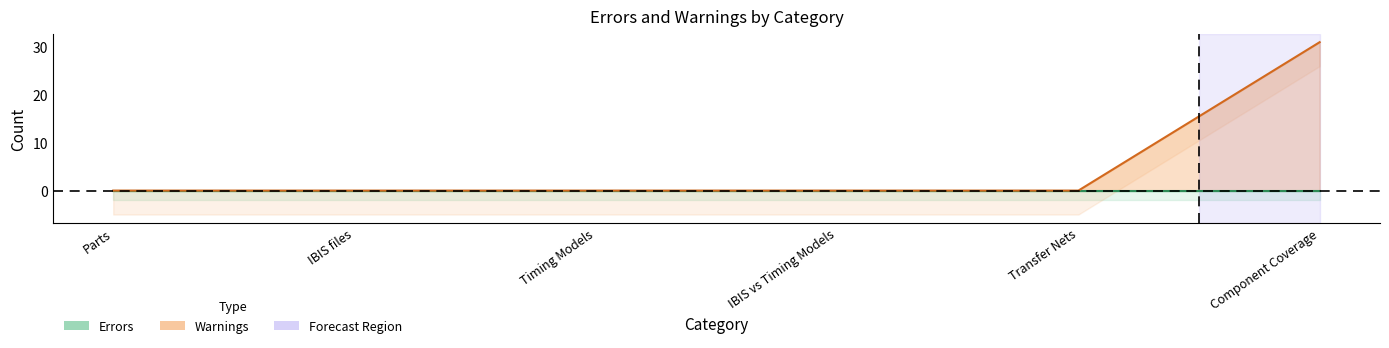

Which category has the lowest value across all series?

Parts